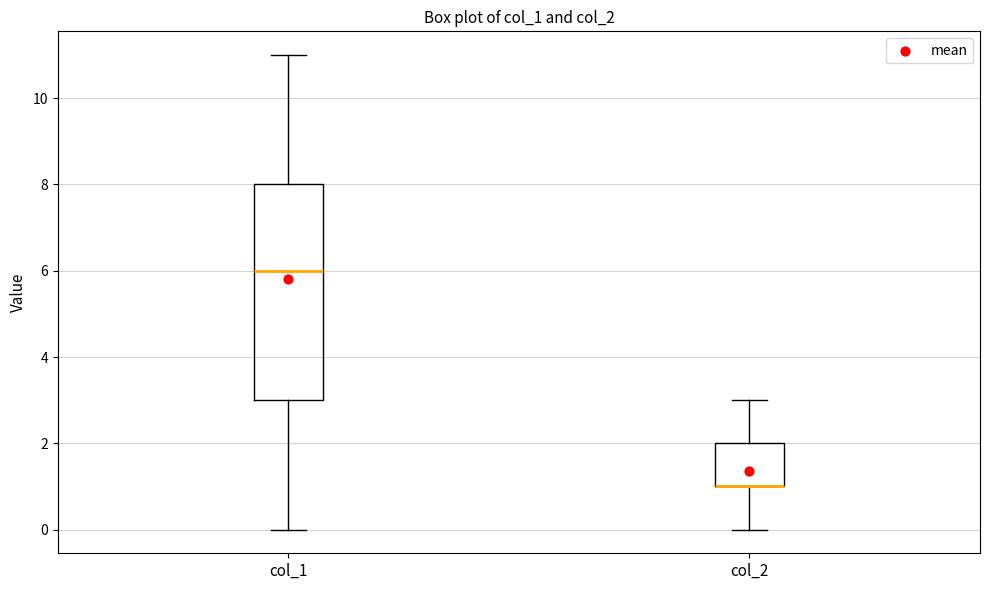

Reading left to right, transcribe this box plot: for each box, give where its median line is, the range the box spans, and where its two whiskers end, as read against the y-axis. The values are not printed on the chart, so give them approximately, as read against the axis.

col_1: median 6, box 3 to 8, whiskers 0 to 11
col_2: median 1 (drawn on the box's lower edge), box 1 to 2, whiskers 0 to 3